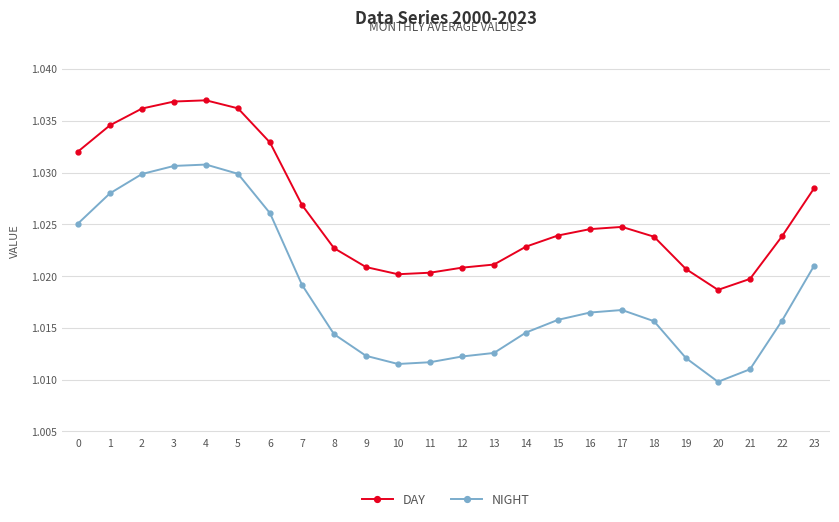

Rank the series by their average value, from highest to lowest.

DAY, NIGHT